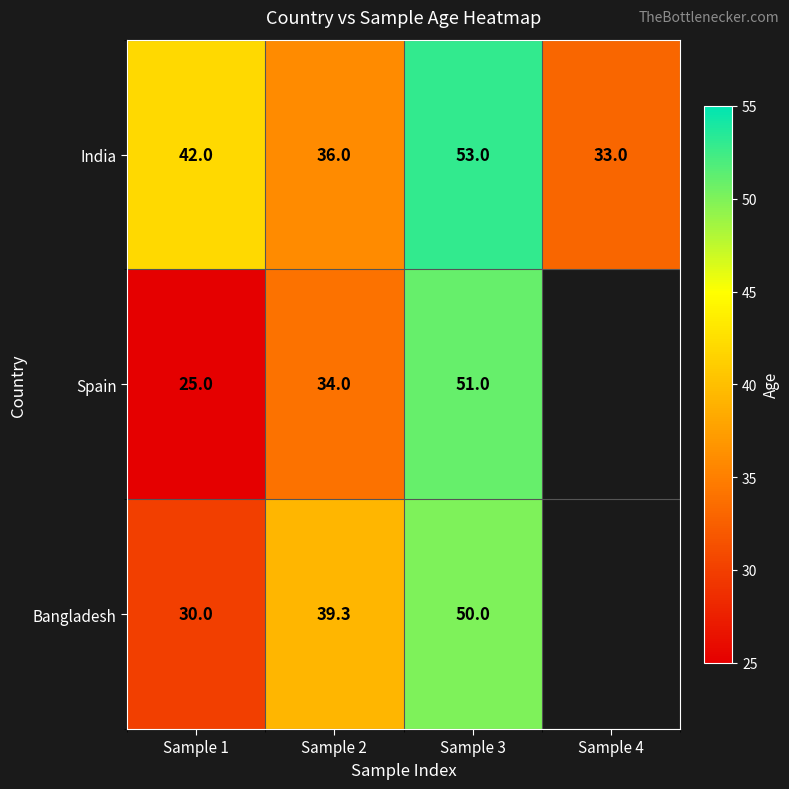

Is it true that India equals 58.5 at Sample 2?

False